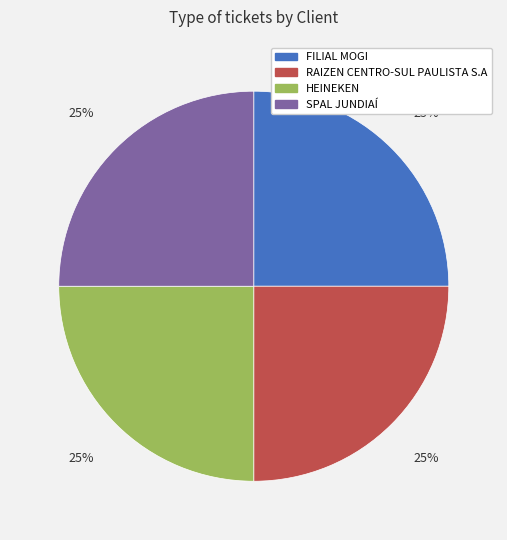

To the nearest percent, what portion does RAIZEN CENTRO-SUL PAULISTA S.A represent?

25%